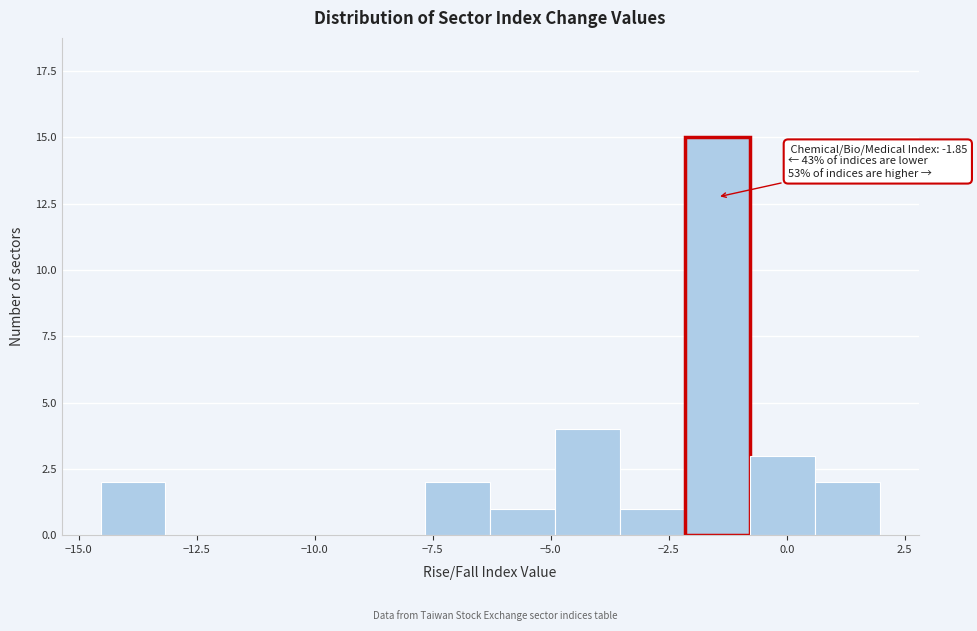

Read against the x-axis, roughly where is the centre of the tallest bar?

-1.5